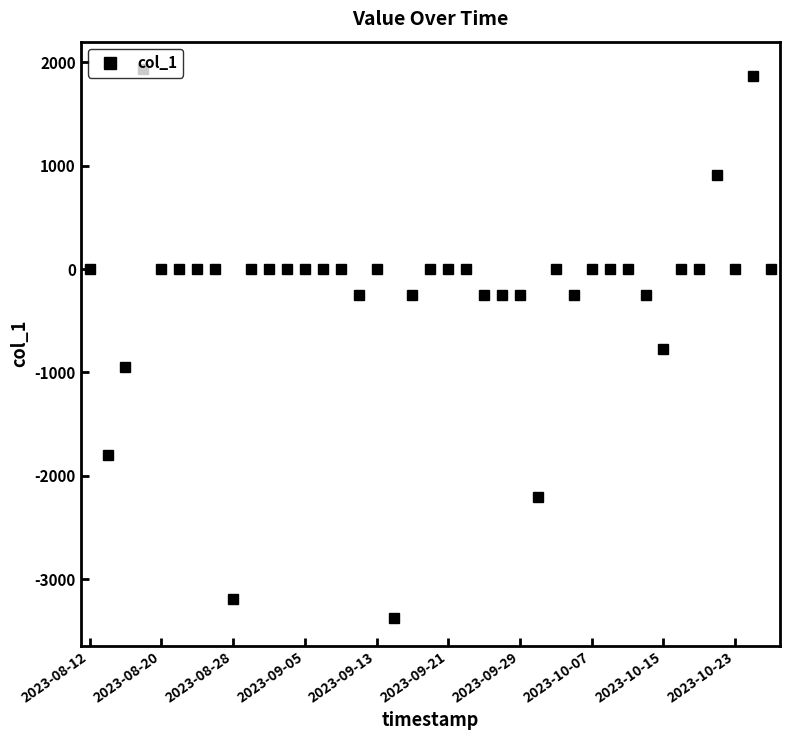

How many lines are shown in the chart?

1